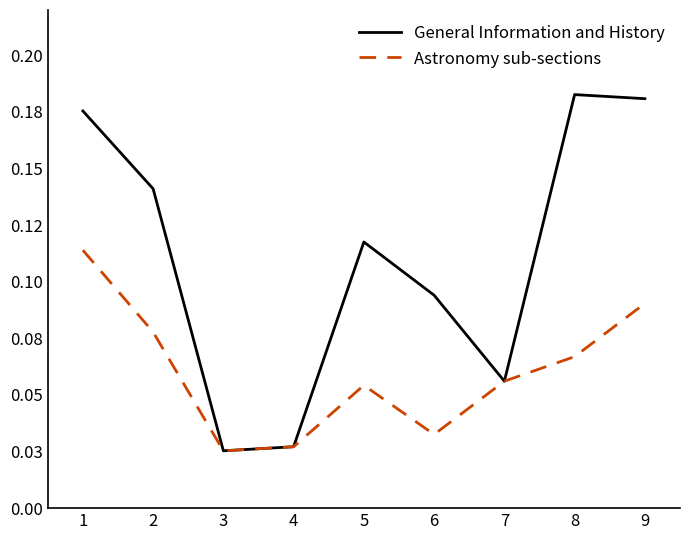

What are all the series names shown in the legend?

General Information and History, Astronomy sub-sections